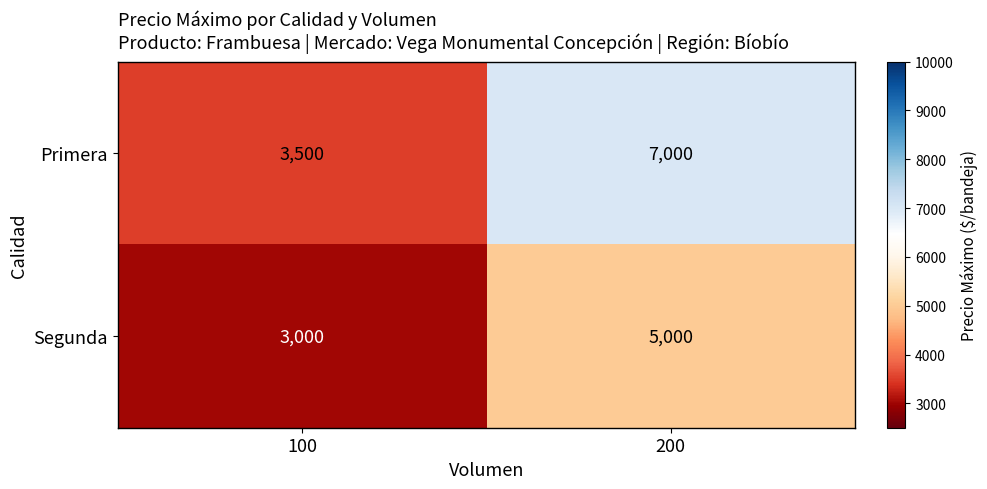

How many distinct data groups are displayed?

2